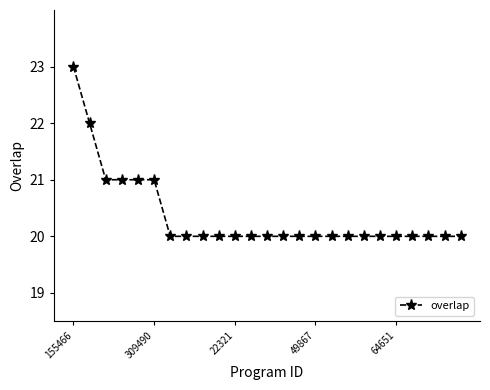

What is the greatest value displayed?

23